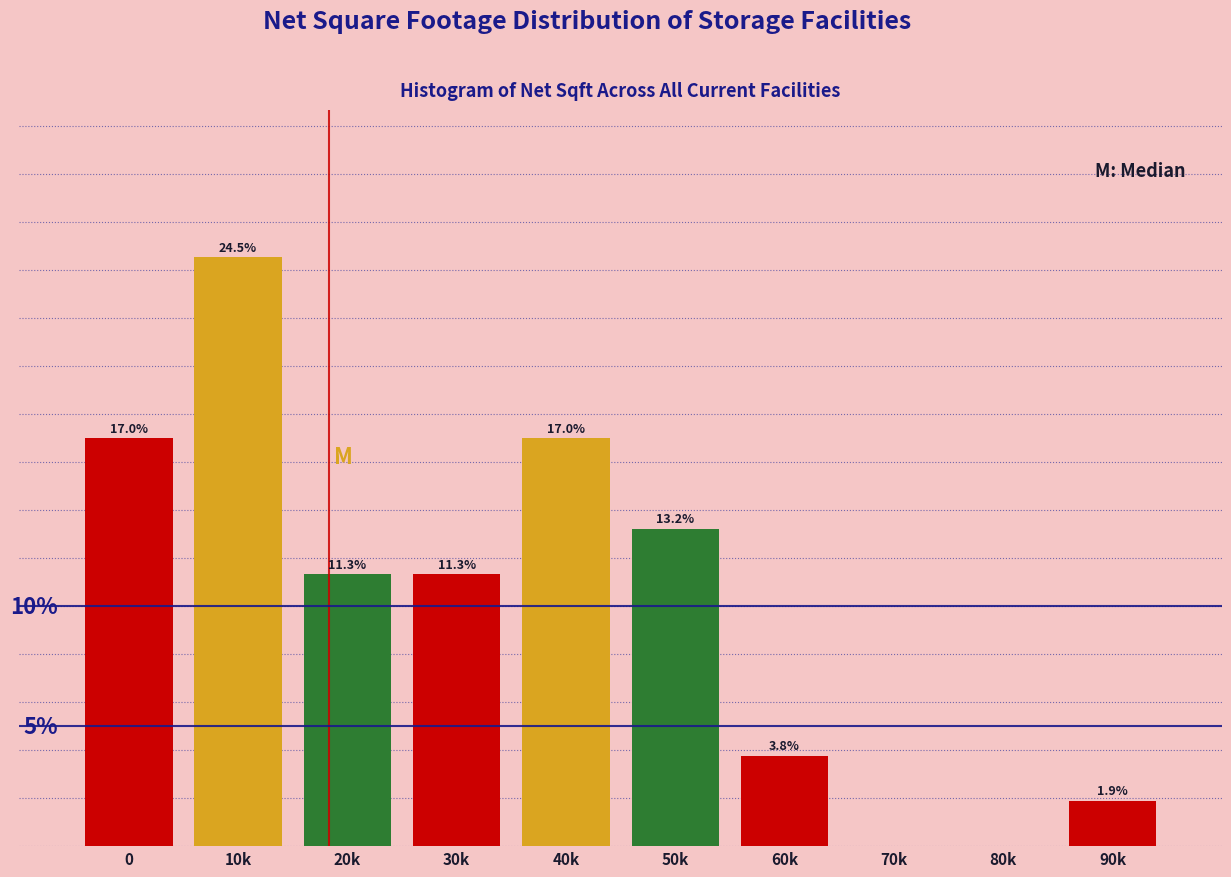

Which category has the highest value across all series?

10k